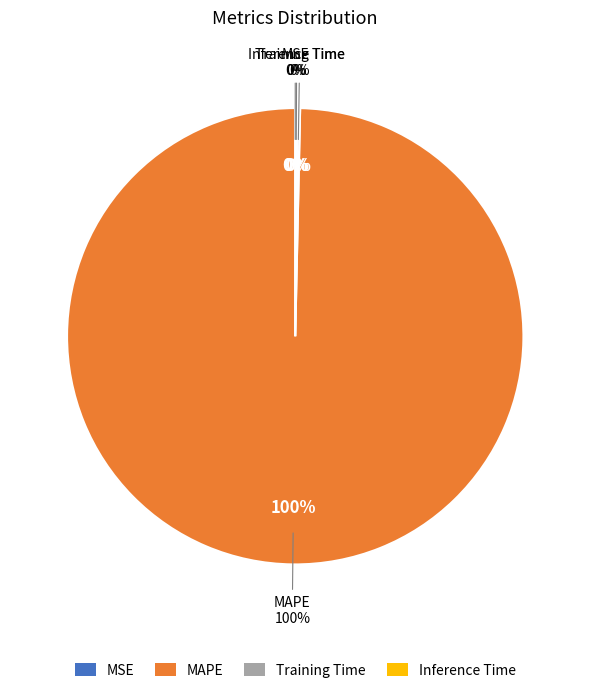

What is the smallest slice in the pie chart?

MSE